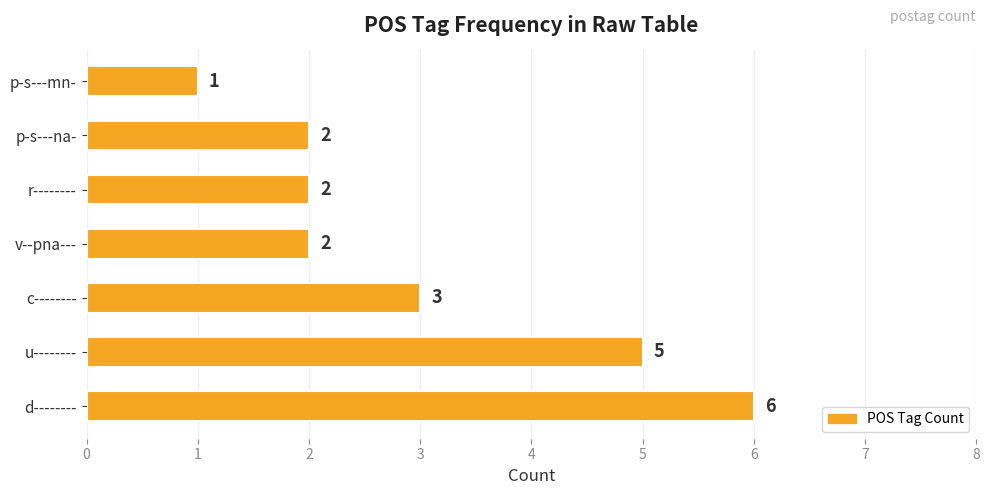

What is the ratio of the value at v--pna--- to the value at c--------?

0.7